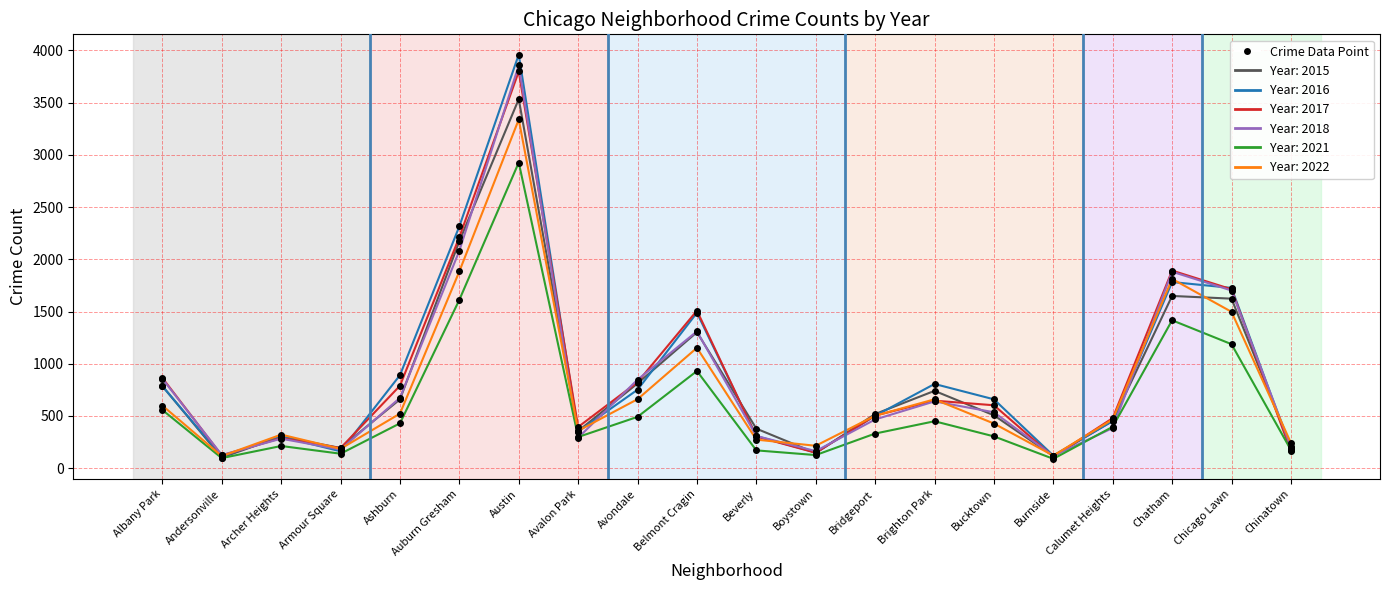

What is the smallest value displayed?

89